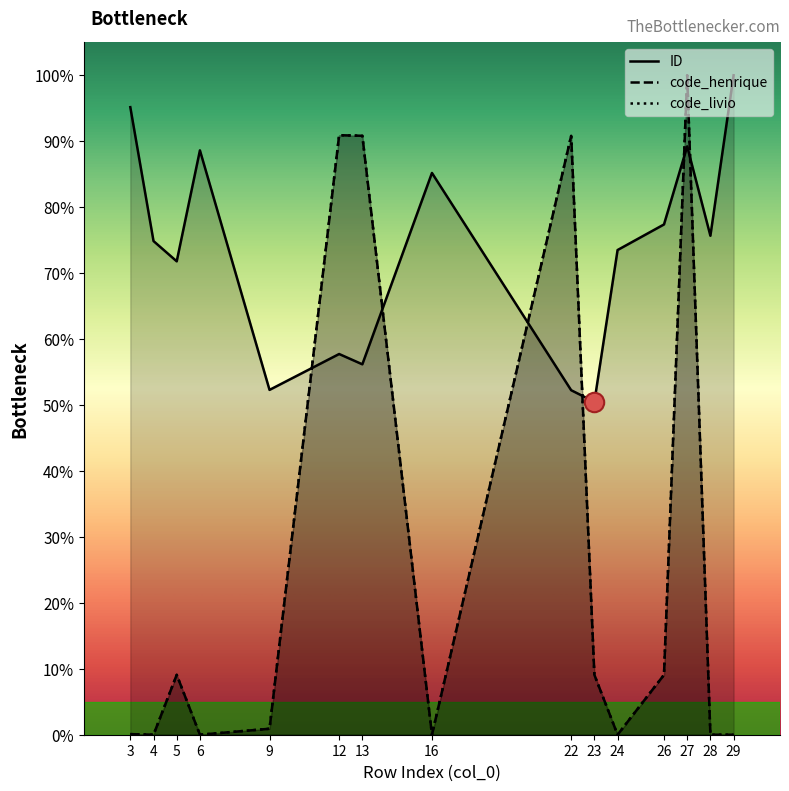

At which label is ID closest to 75?

4